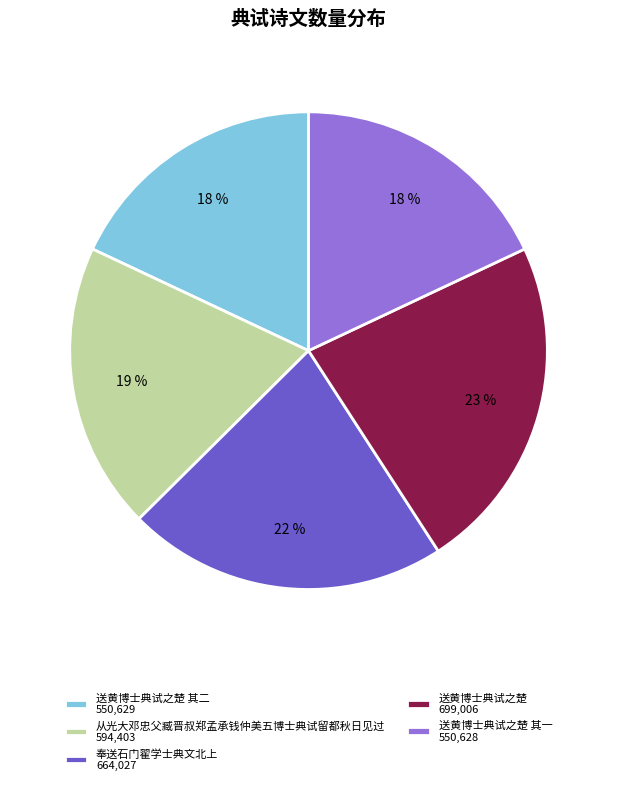

Combined, do 从光大邓忠父臧晋叔郑孟承钱仲美五博士典试留都秋日见过 594,403 and 奉送石门翟学士典文北上 664,027 account for over 50%?

No